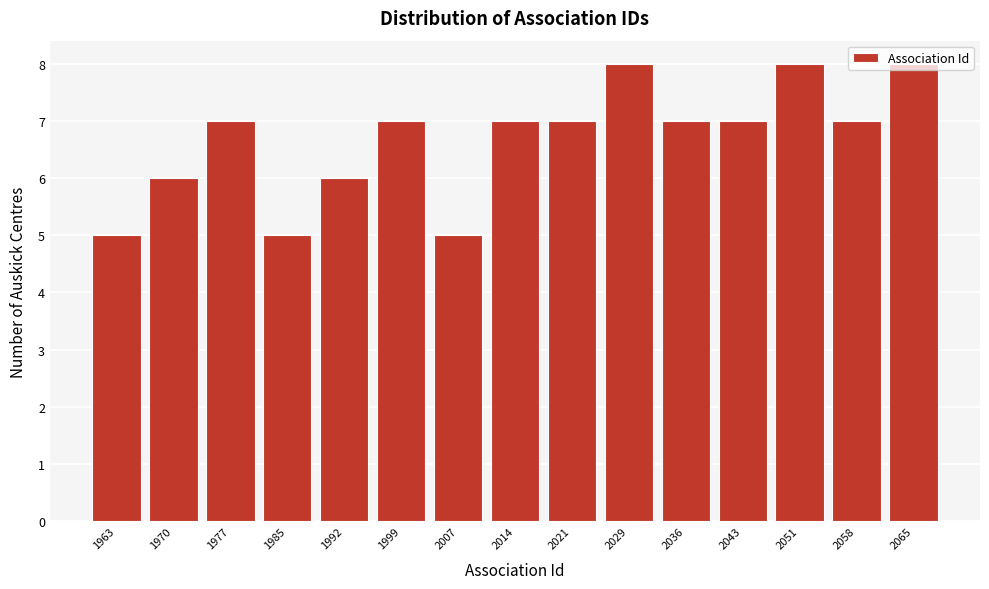

The chart shows a value of 3 at 1977. True or false?

False